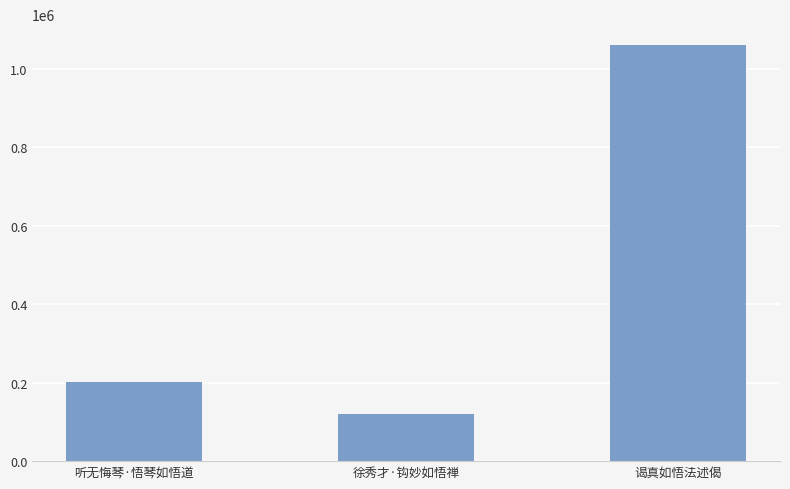

Rank the categories by value from highest to lowest.

谒真如悟法述偈, 听无悔琴·悟琴如悟道, 徐秀才·钩妙如悟禅